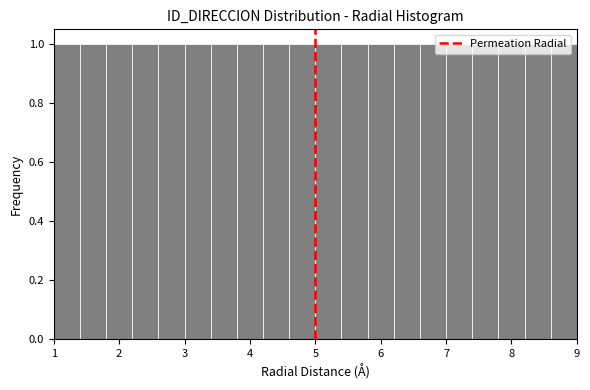

Reading left to right, transcribe this chart: for each bar, give the range it covers on the x-axis and its height. The values are not printed on the chart, so give them approximately, as read against the axis.

1.0 to 1.4: 1
1.4 to 1.8: 1
1.8 to 2.2: 1
2.2 to 2.6: 1
2.6 to 3.0: 1
3.0 to 3.4: 1
3.4 to 3.8: 1
3.8 to 4.2: 1
4.2 to 4.6: 1
4.6 to 5.0: 1
5.0 to 5.4: 1
5.4 to 5.8: 1
5.8 to 6.2: 1
6.2 to 6.6: 1
6.6 to 7.0: 1
7.0 to 7.4: 1
7.4 to 7.8: 1
7.8 to 8.2: 1
8.2 to 8.6: 1
8.6 to 9.0: 1